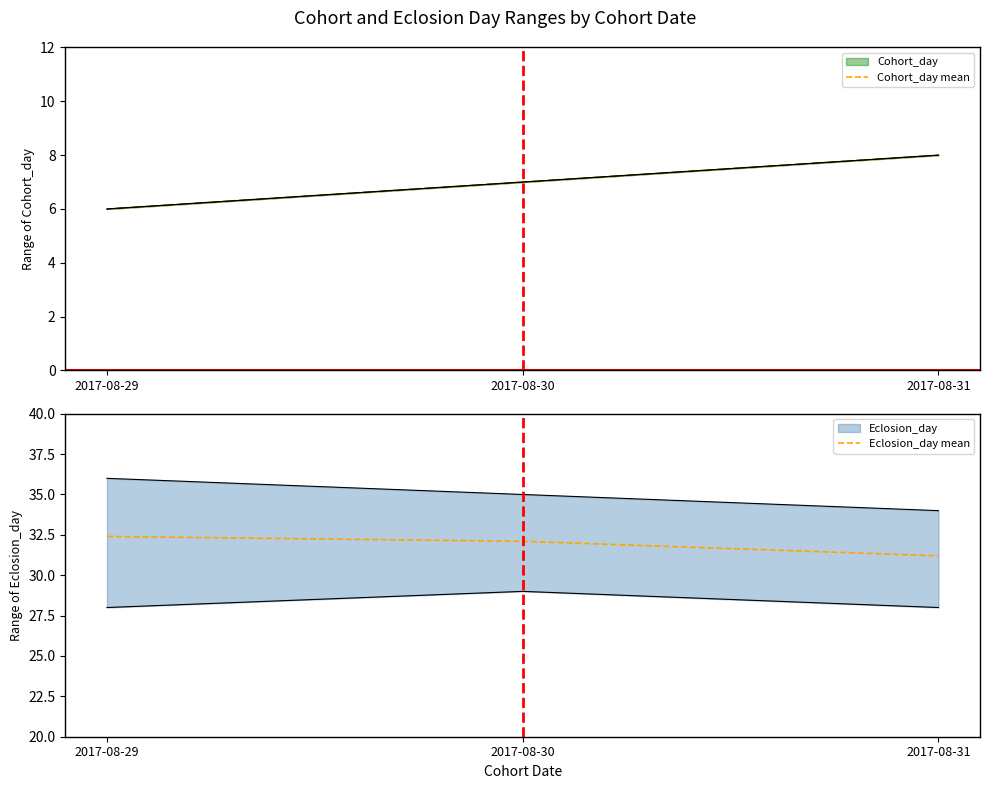

True or false: Eclosion_day mean has a value of 10.2 at 2017-08-30.

False